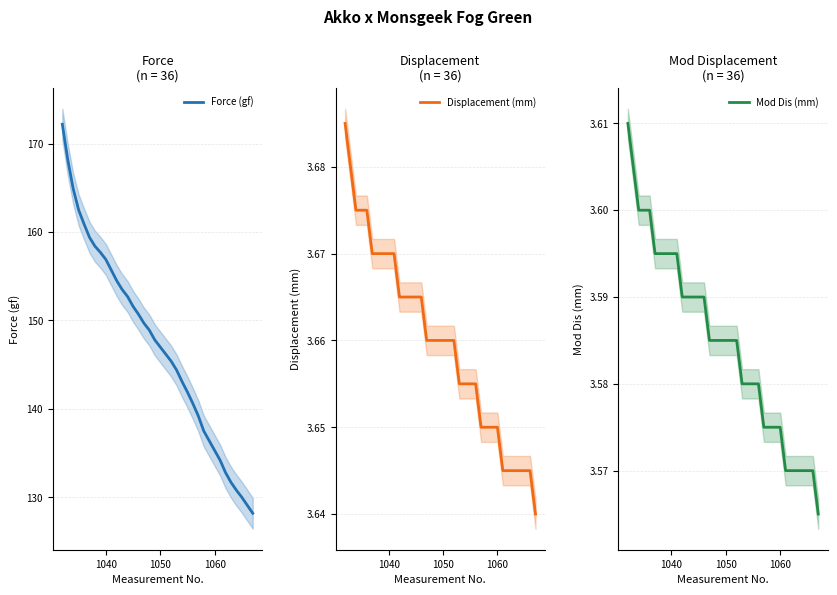

What is the minimum value for Force (gf)?

128.2